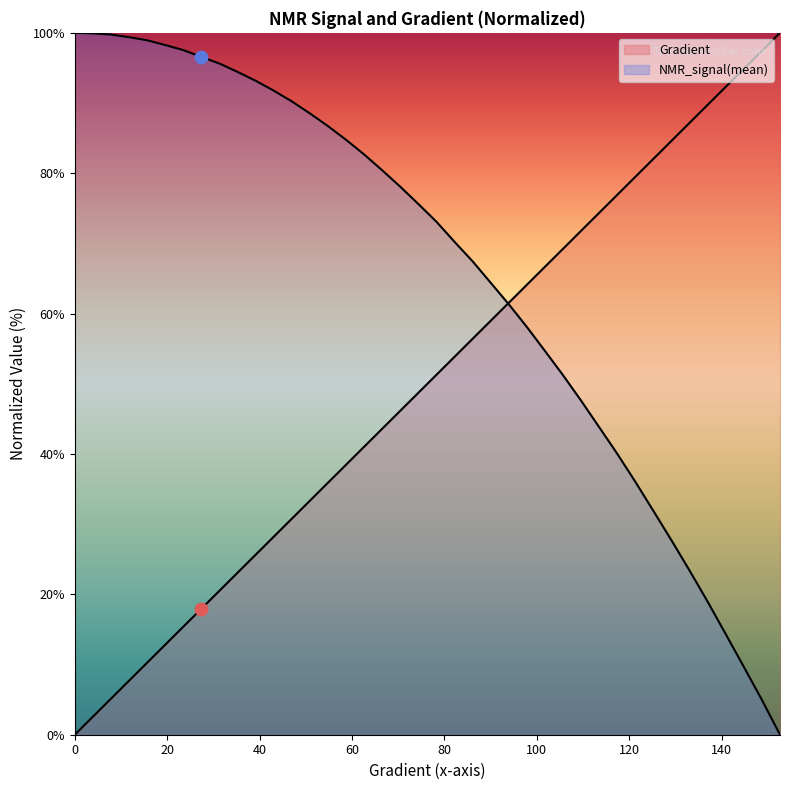

Which series contains the lowest Y value?

Gradient